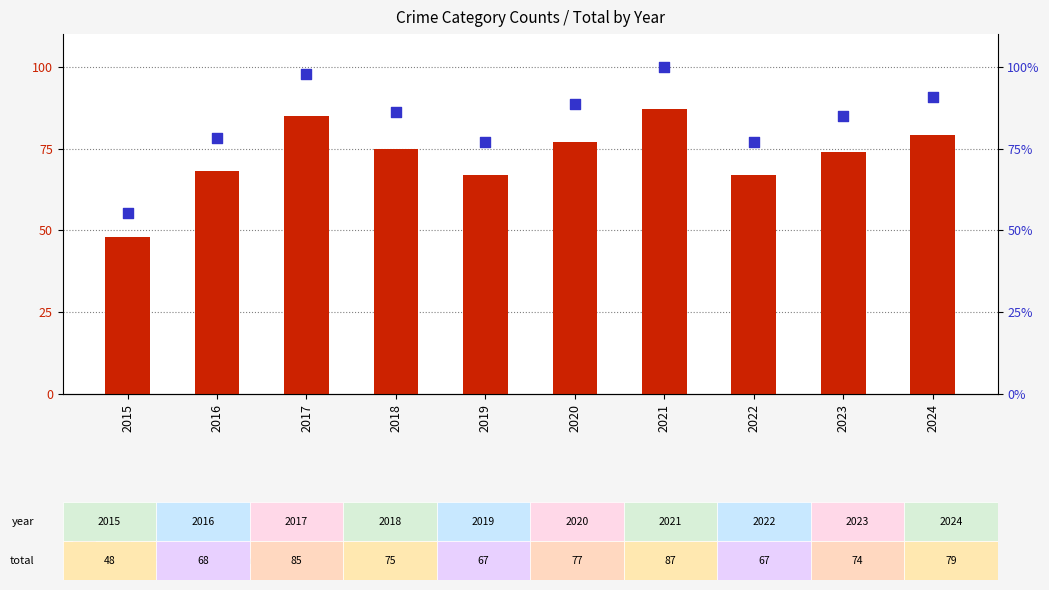

Which series has the largest Y range (max minus min)?

percentile rank within the sample